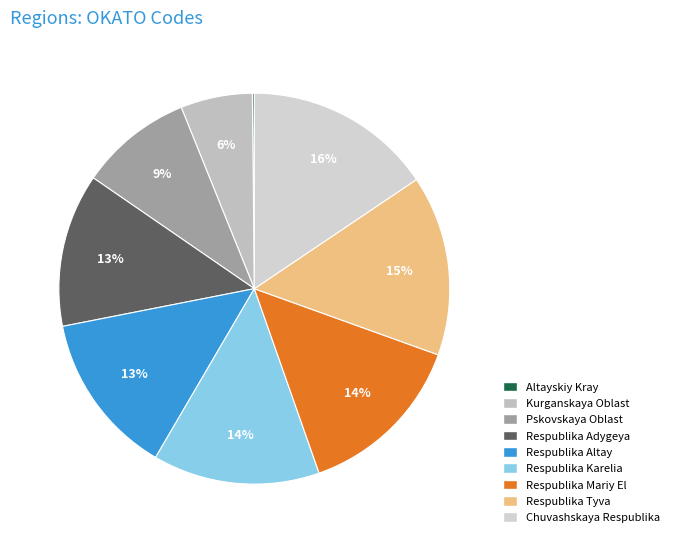

Rank the categories by value from lowest to highest.

Altayskiy Kray, Kurganskaya Oblast, Pskovskaya Oblast, Respublika Adygeya, Respublika Altay, Respublika Karelia, Respublika Mariy El, Respublika Tyva, Chuvashskaya Respublika